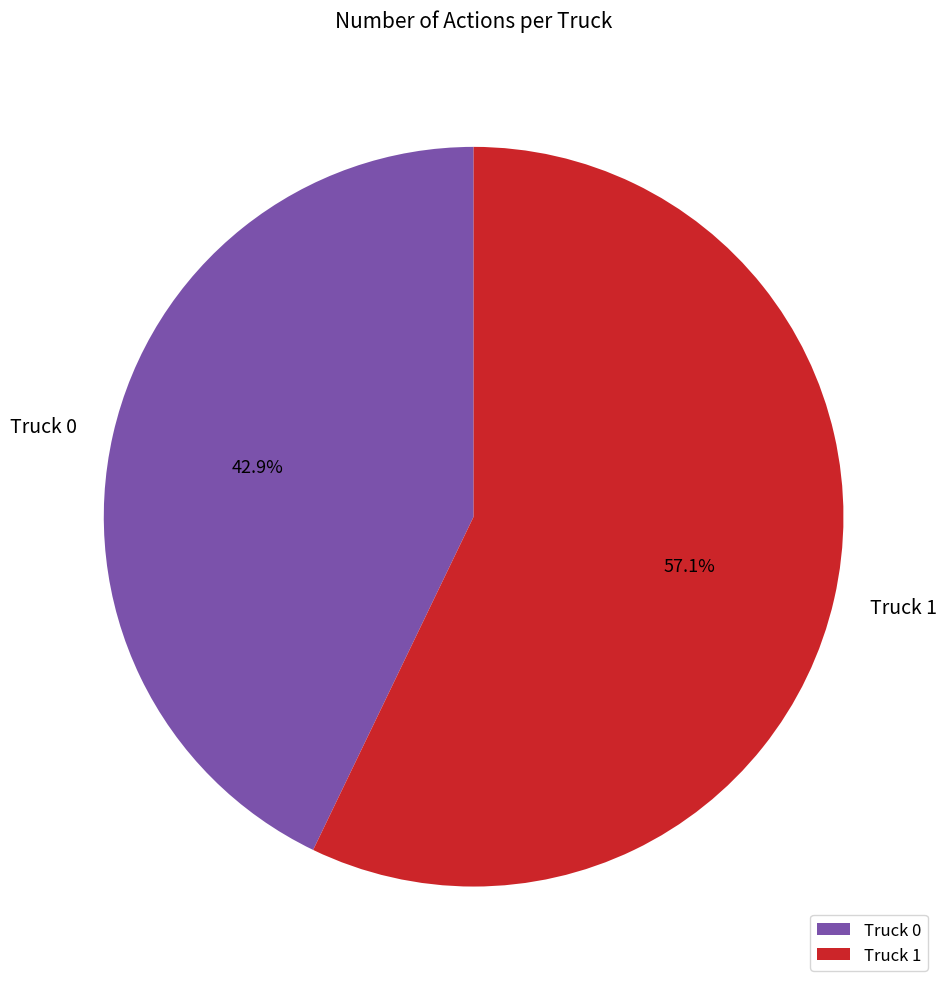

Is there a majority slice in this chart?

Yes